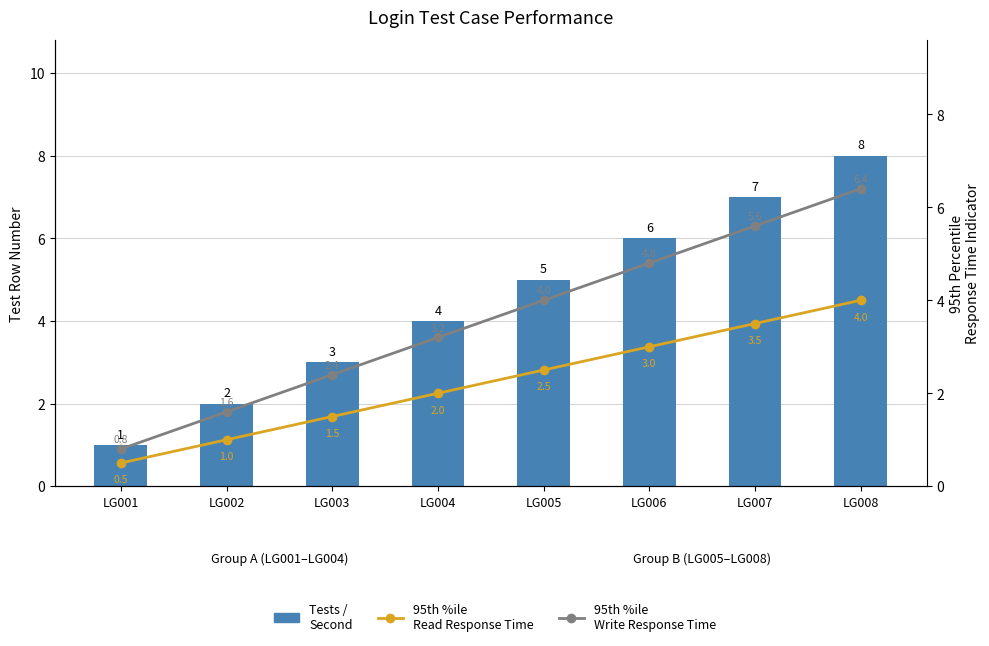

At which label does 95th %ile
Write Response Time first exceed 4?

LG006